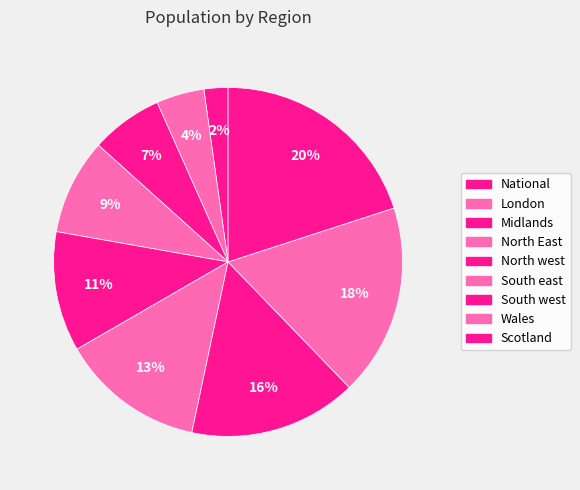

How many slices are in this pie chart?

9